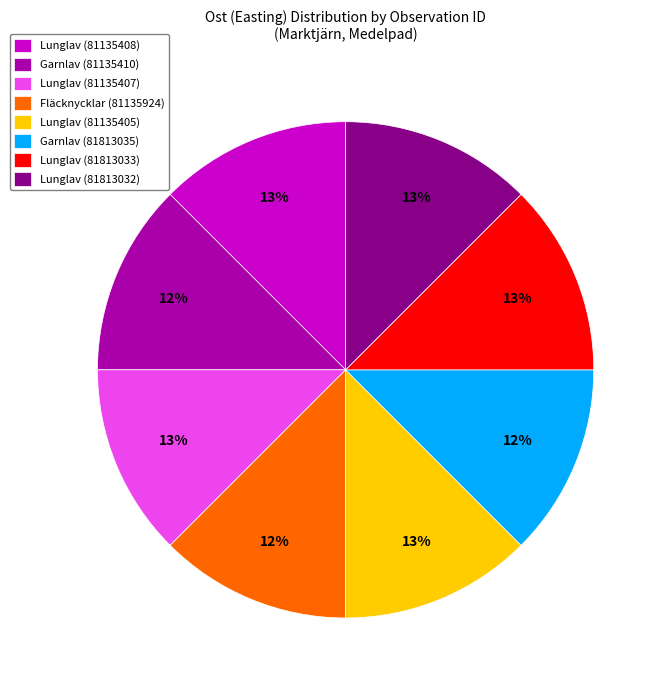

To the nearest percent, what is the average slice percentage?

12%